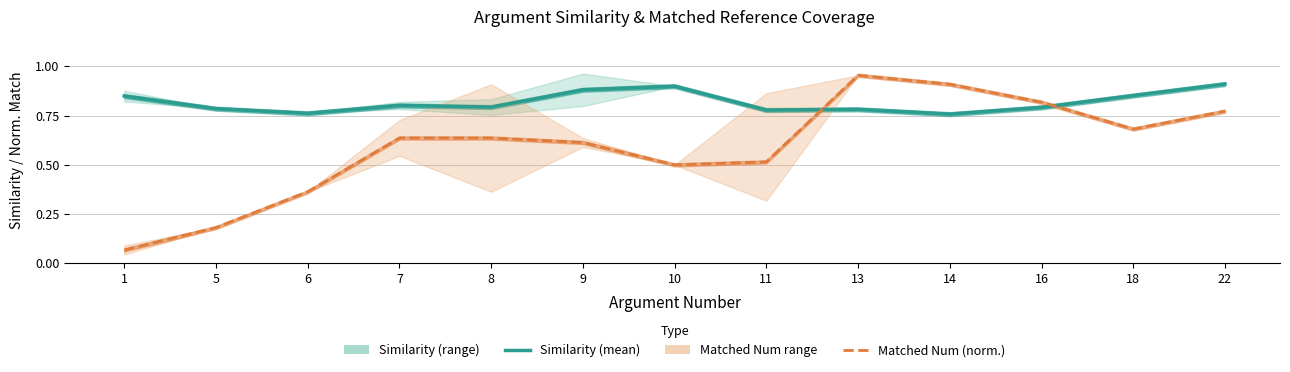

Count the number of data series in this chart.

2